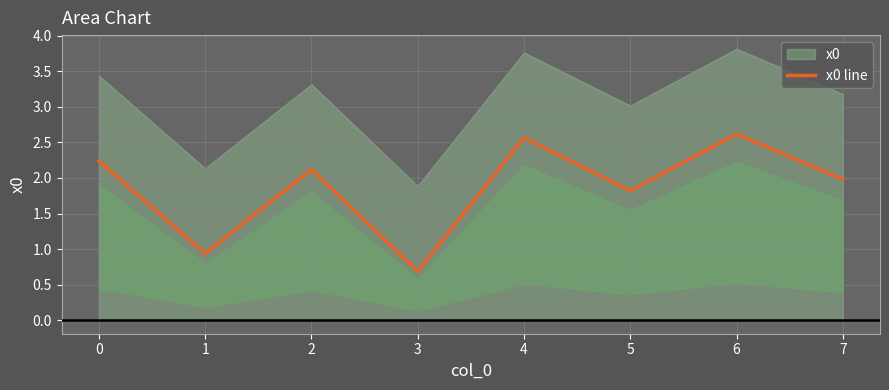

Is it true that x0 line equals 2.2 at 0?

True